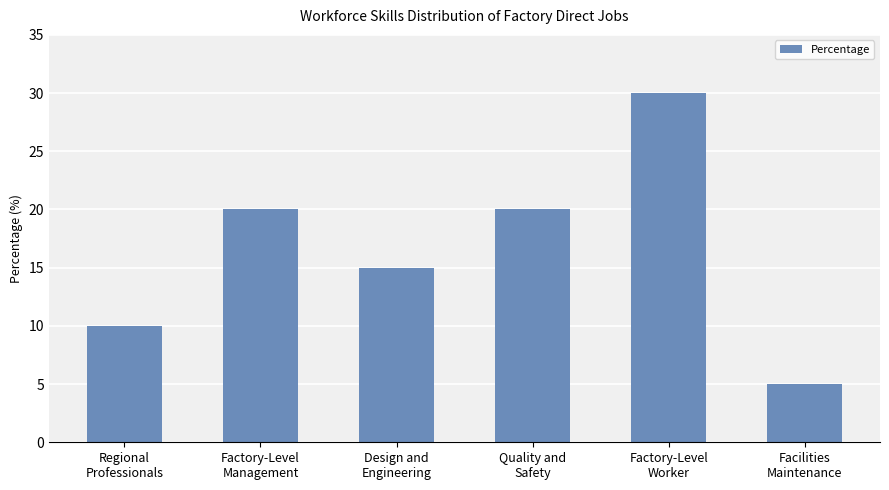

What is the ratio of the value at Design and
Engineering to the value at Facilities
Maintenance?

3.0